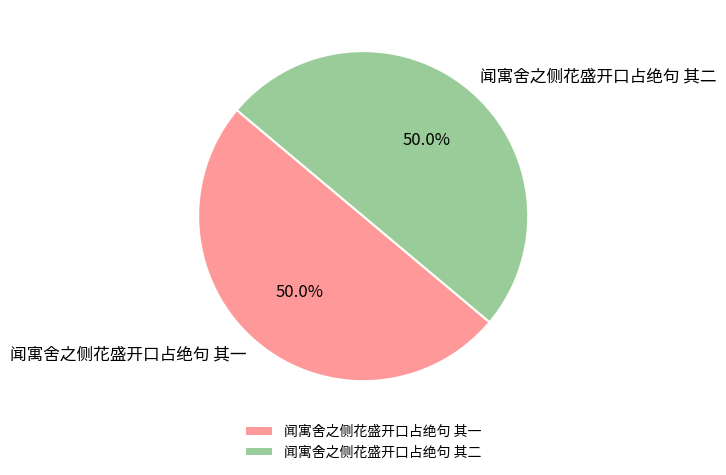

How much of the chart is everything except 闻寓舍之侧花盛开口占绝句 其二?

50.0%